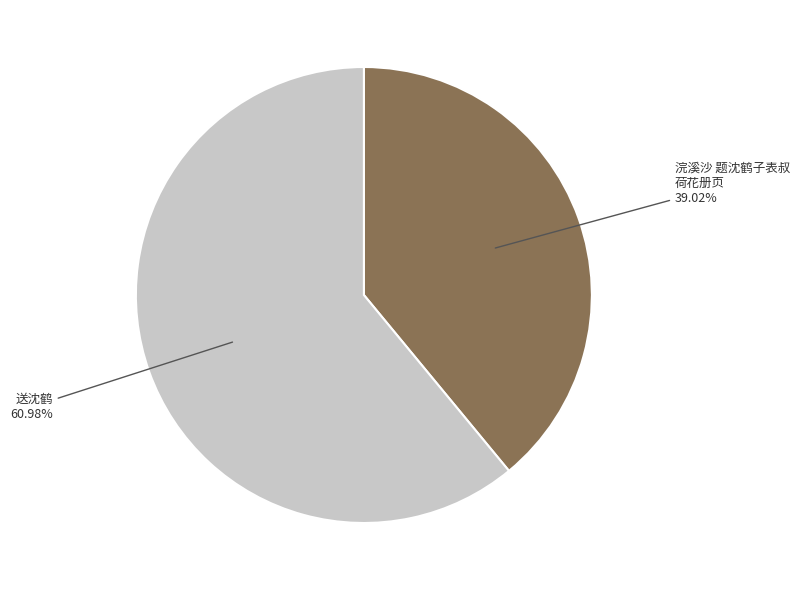

Is there any slice that represents more than half of the pie?

Yes